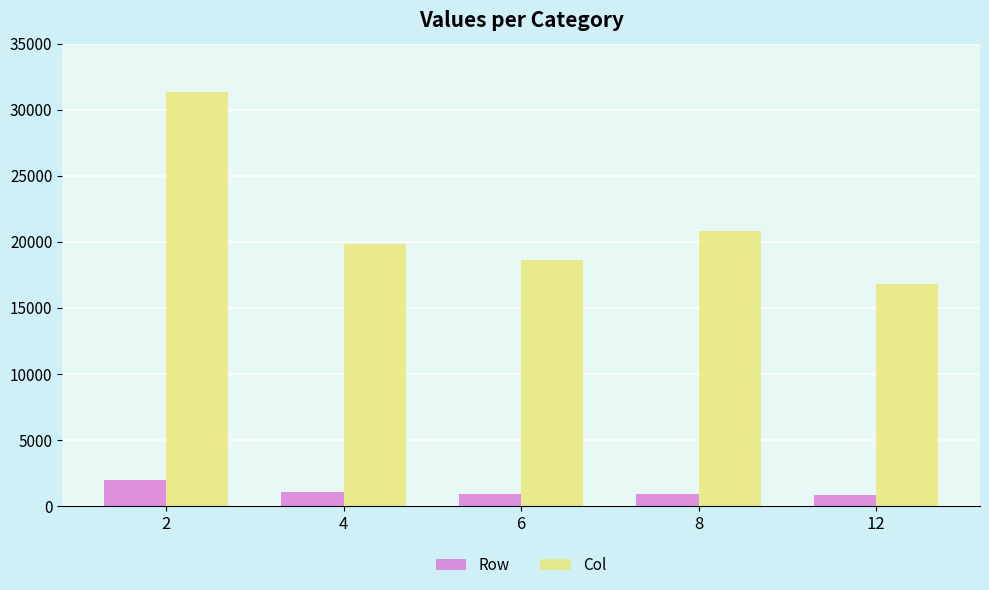

At which label does Col reach its minimum?

12